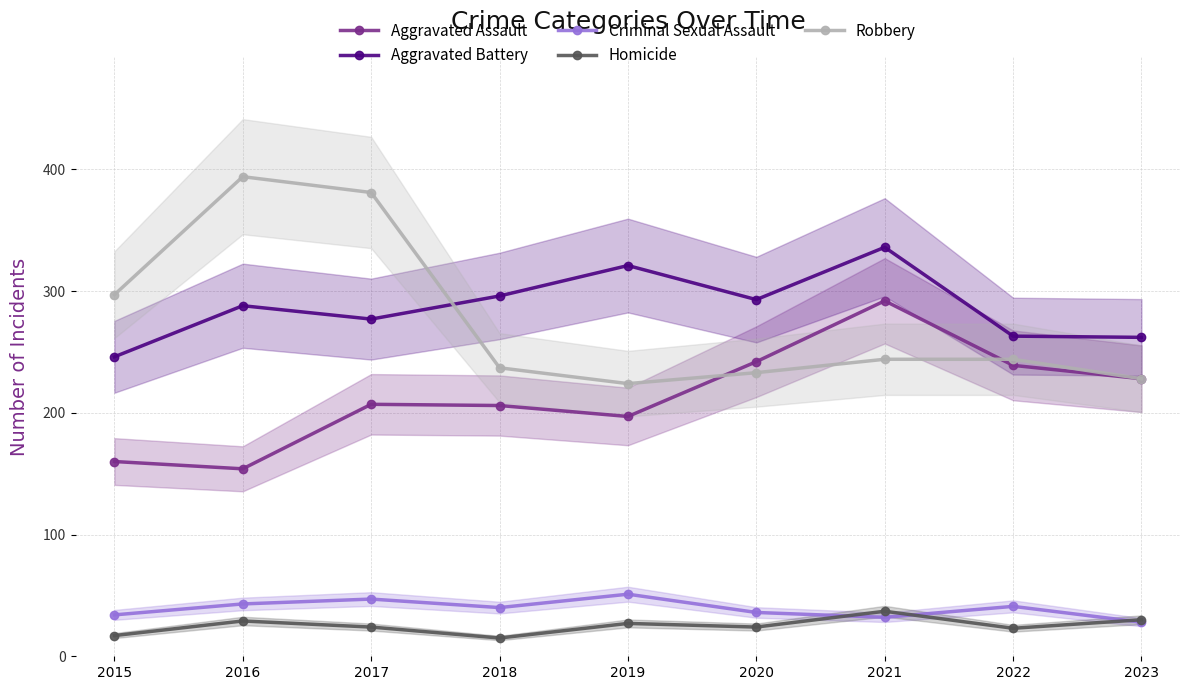

How many intersections are there between Homicide and Criminal Sexual Assault?

3